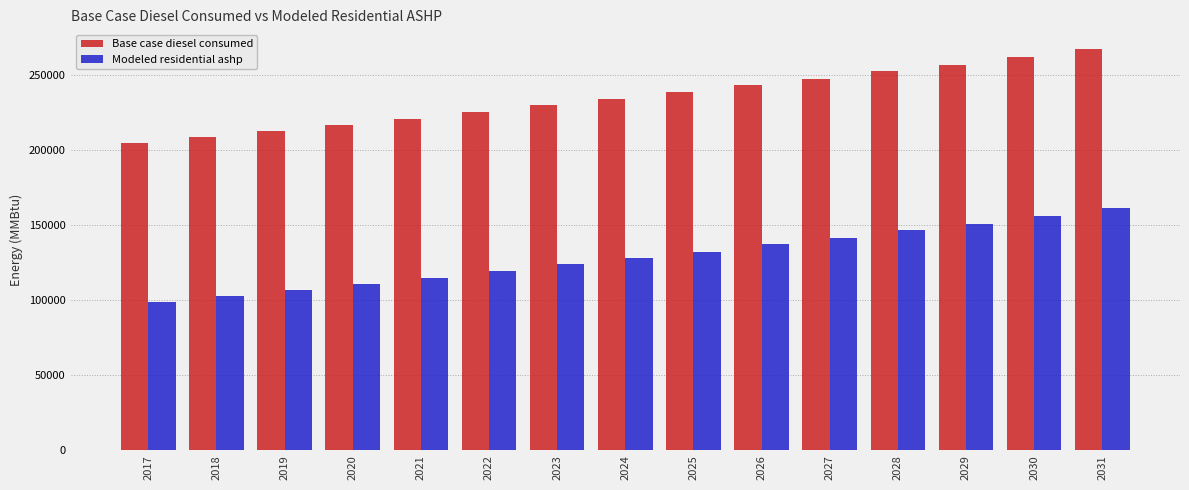

Which category has the lowest value in the Base case diesel consumed series?

2017